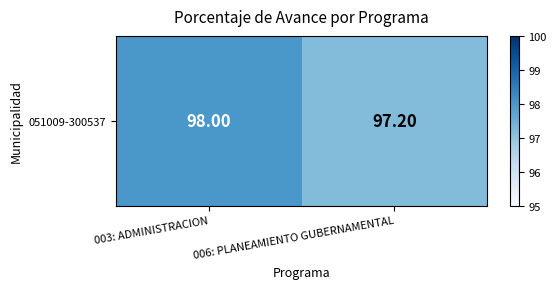

What value does the data have at 006: PLANEAMIENTO GUBERNAMENTAL?

97.2